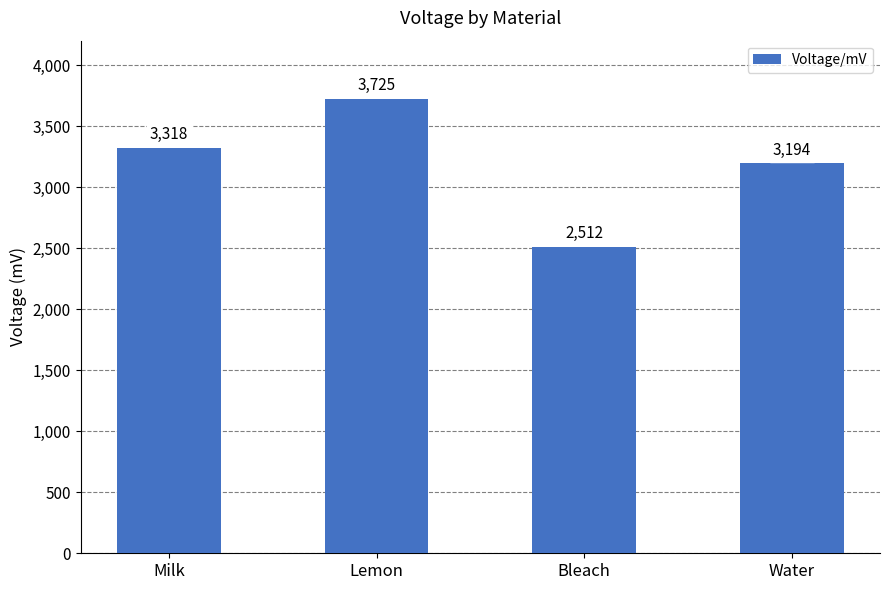

The chart shows a value of 2512 at Bleach. True or false?

True